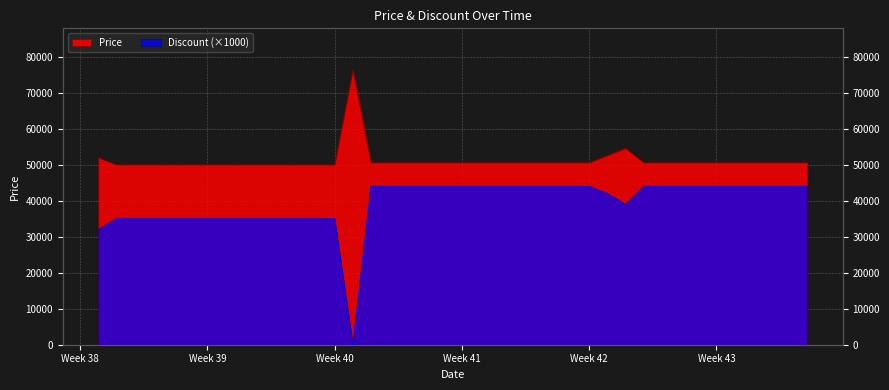

What are all the series names shown in the legend?

Price, Discount